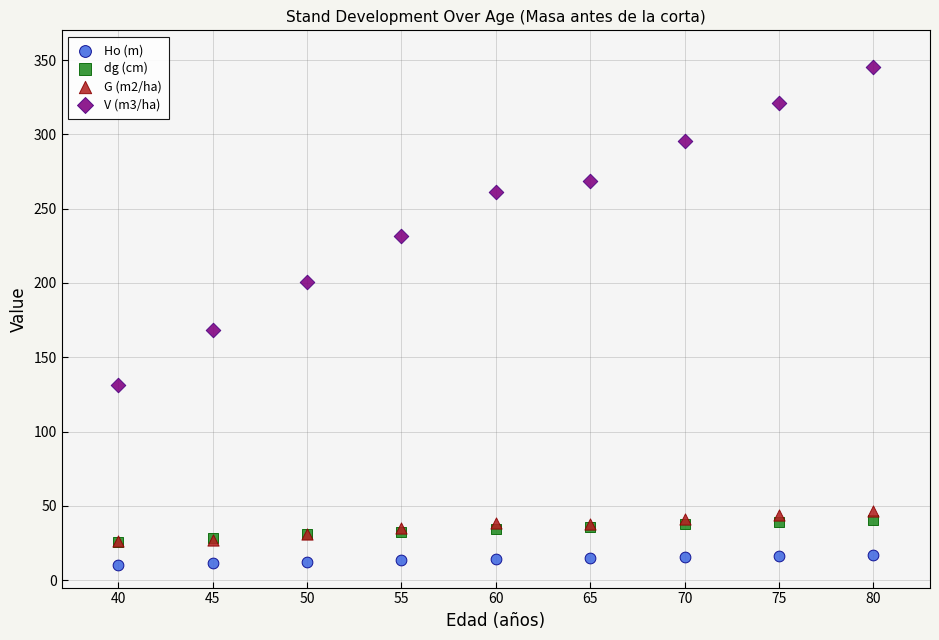

What are all the series names shown in the legend?

Ho (m), dg (cm), G (m2/ha), V (m3/ha)